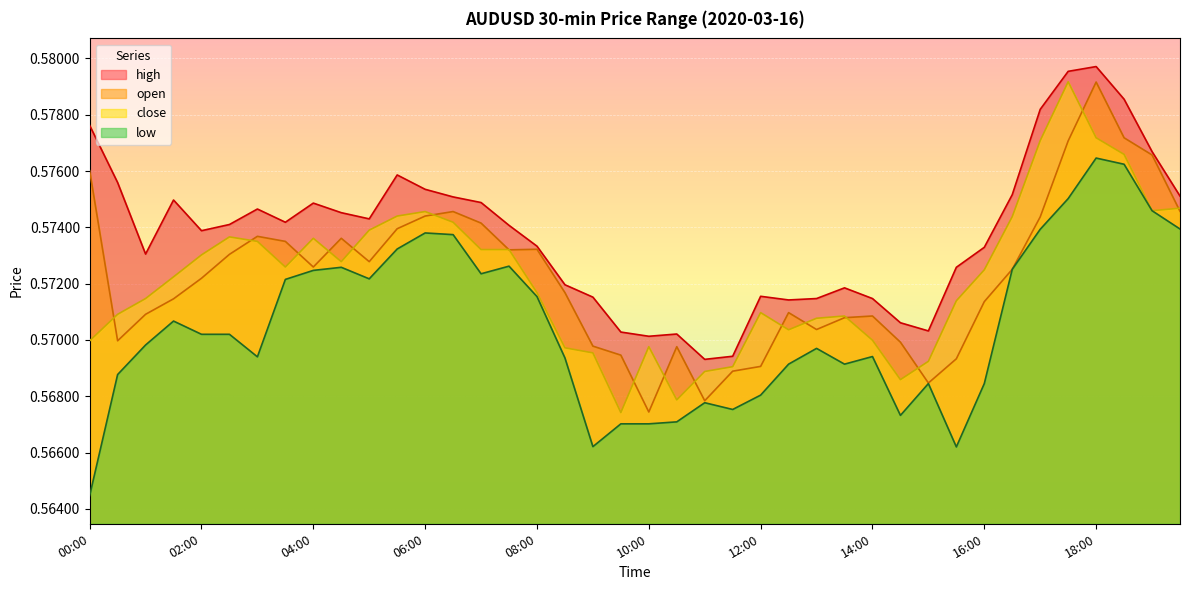

At which label is low closest to 0?

00:00